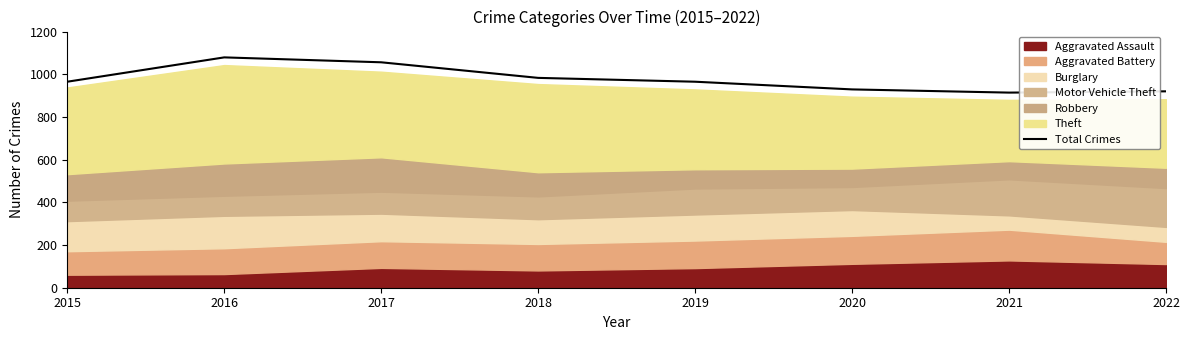

What is the ratio of the value at 2015 to the value at 2017?

0.9